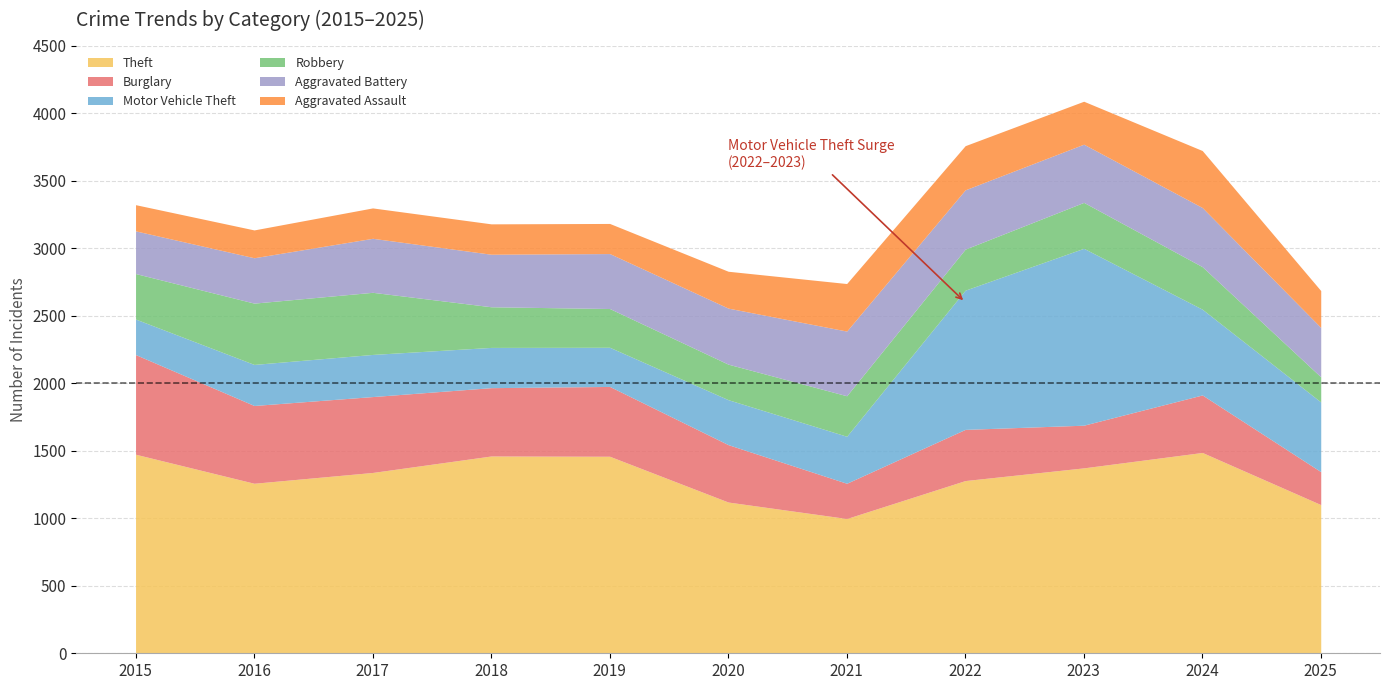

How many lines are shown in the chart?

6